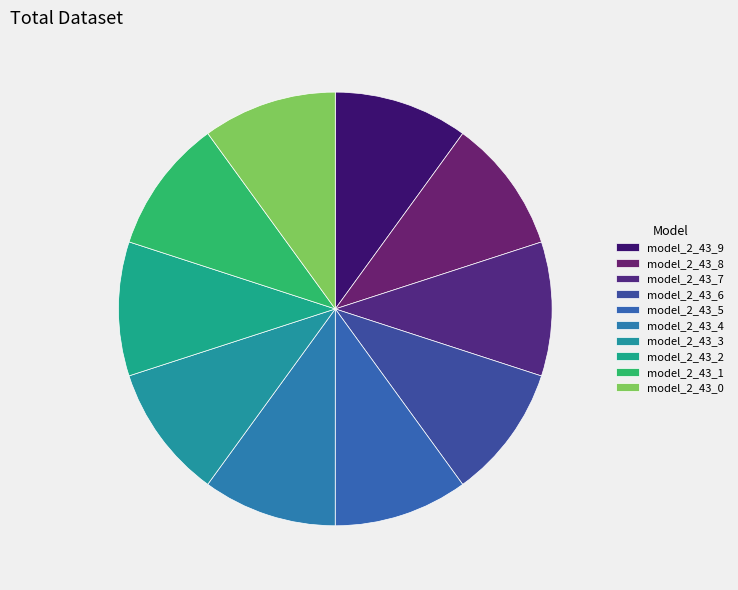

How many slices are in this pie chart?

10